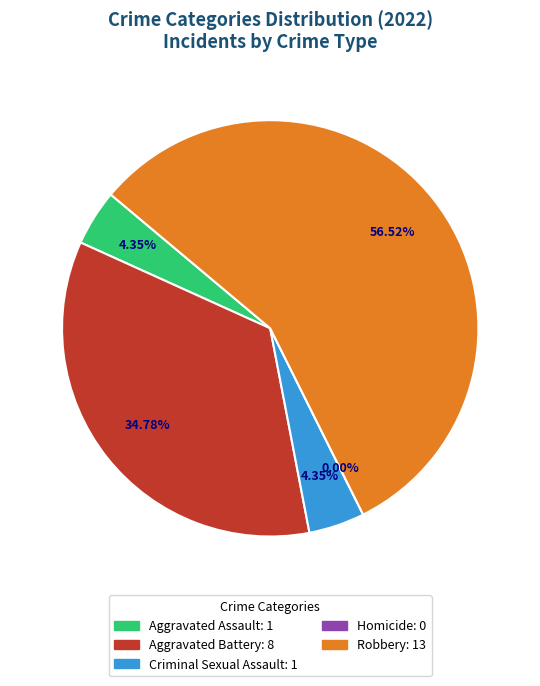

To the nearest percent, what is the difference between the largest and smallest slice percentages?

57%